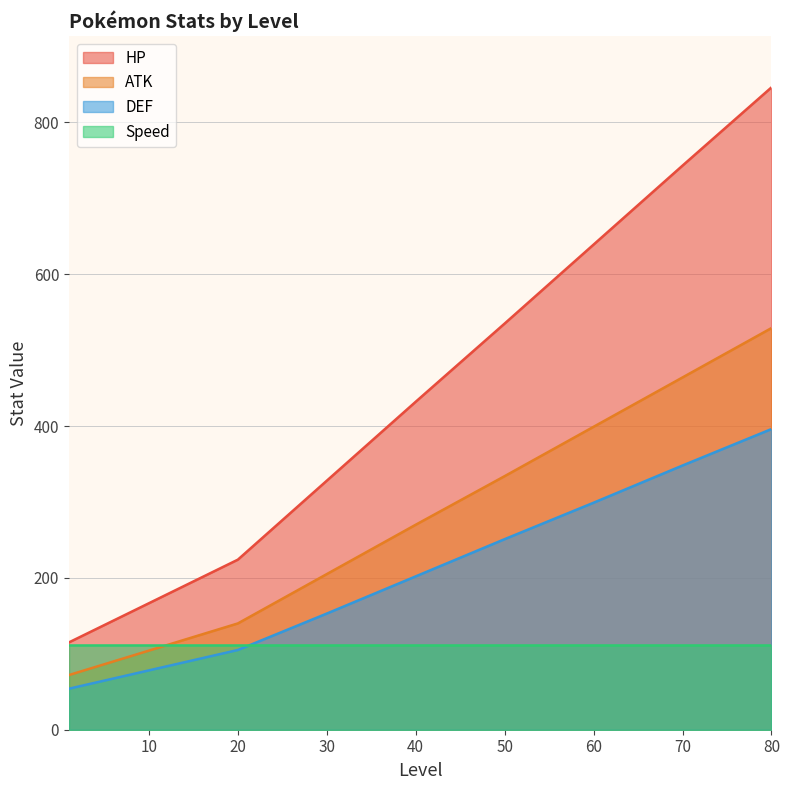

True or false: HP and ATK cross at least once.

False